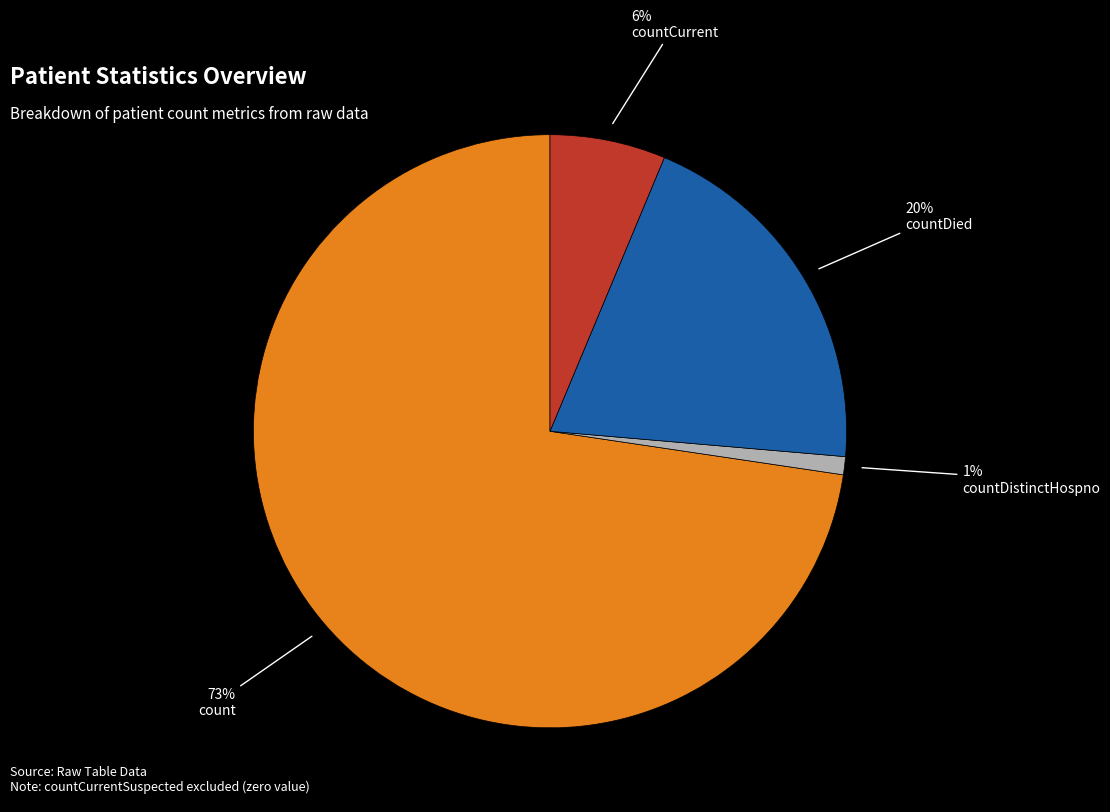

To the nearest percent, what is the average slice percentage?

25%